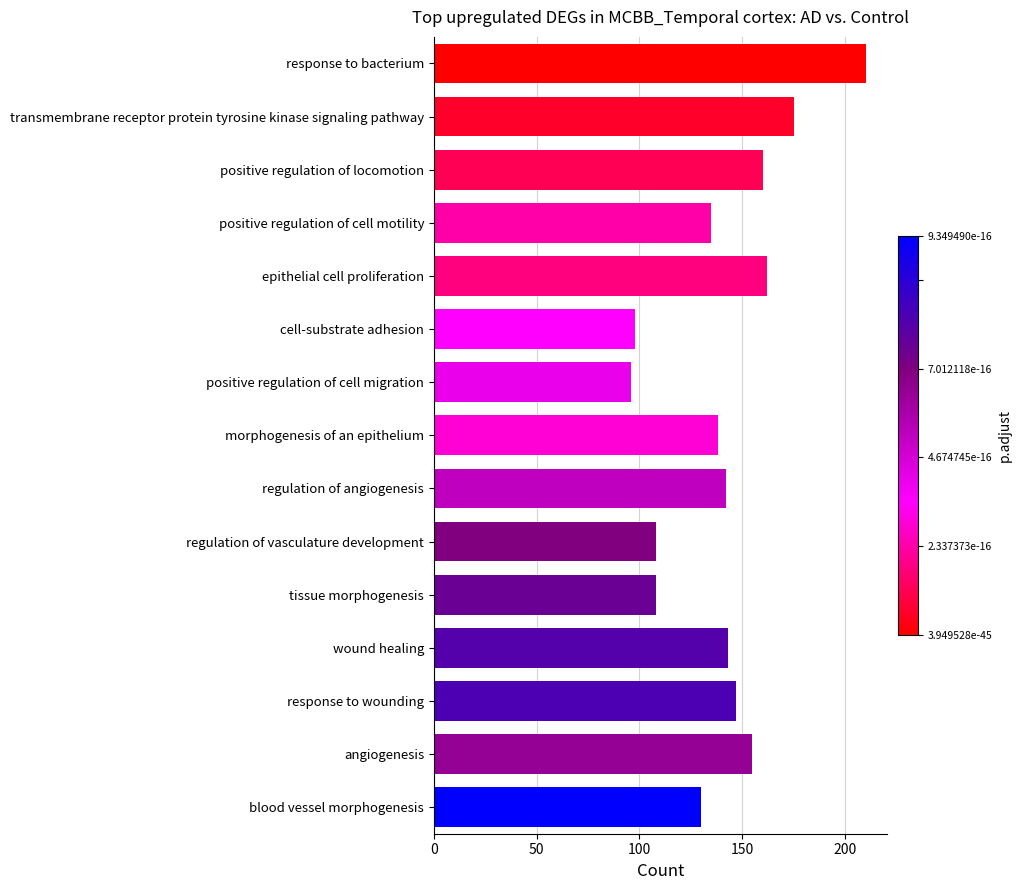

Approximately how many times larger is the value at angiogenesis compared to epithelial cell proliferation?

1.0